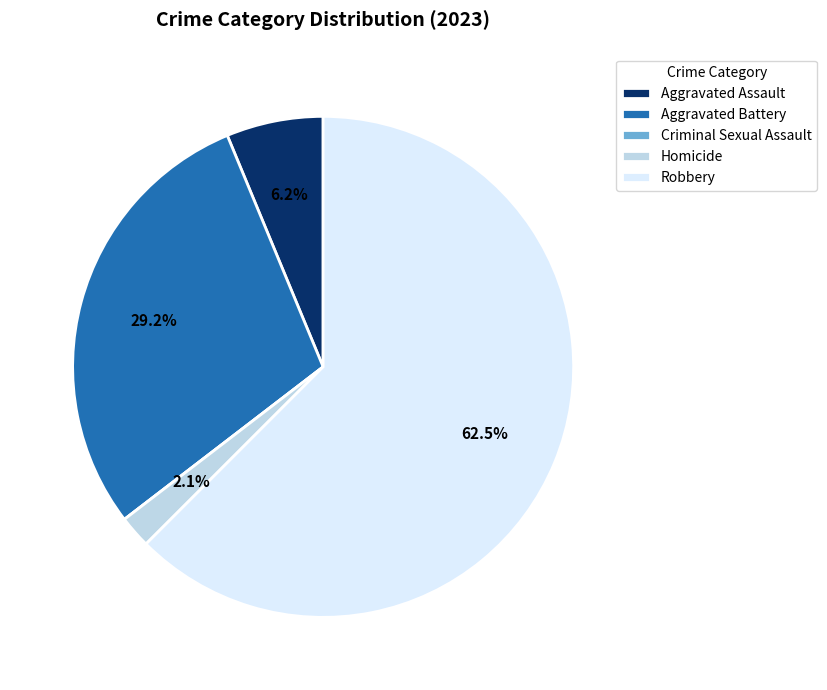

Which category has the biggest portion of the pie?

Robbery